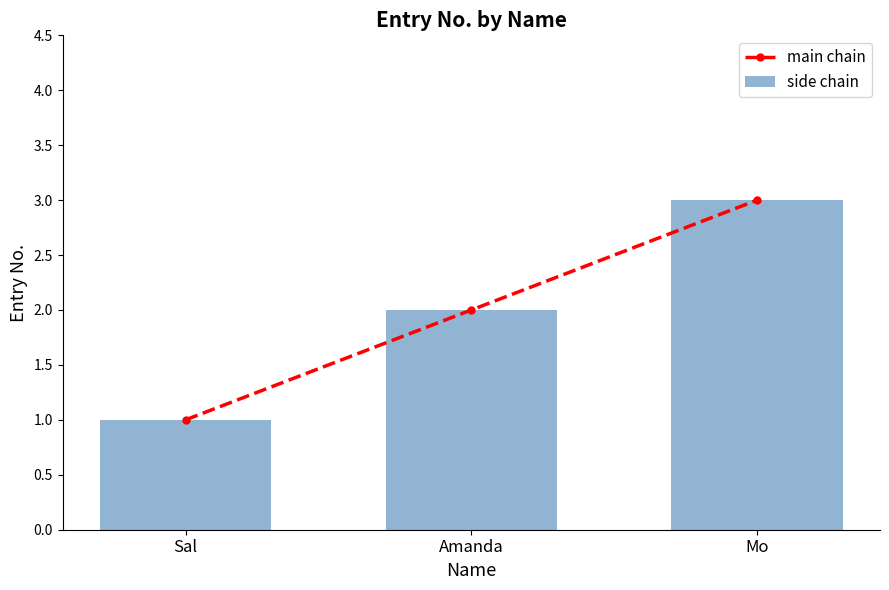

The main chain series shows 2 at Amanda. True or false?

True